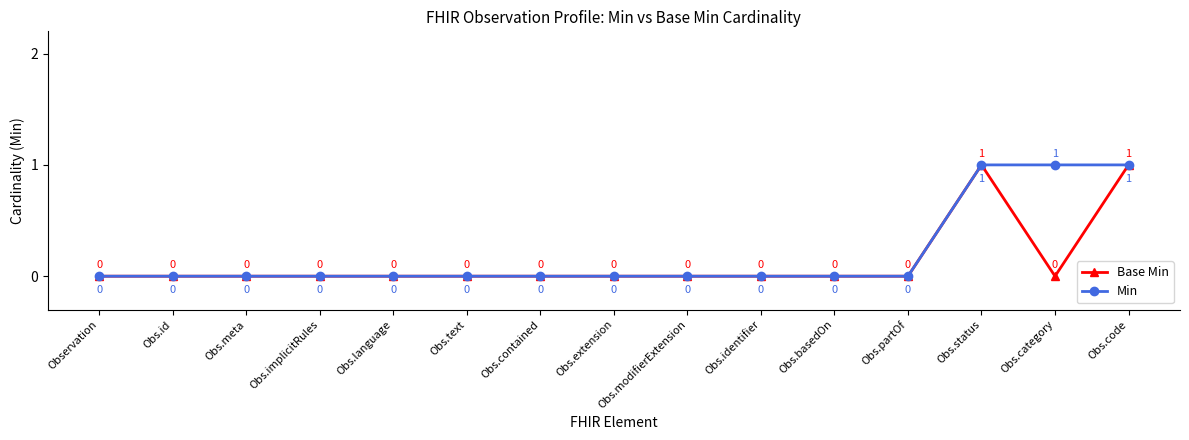

What is the difference between the maximum and minimum values in the Base Min series?

1